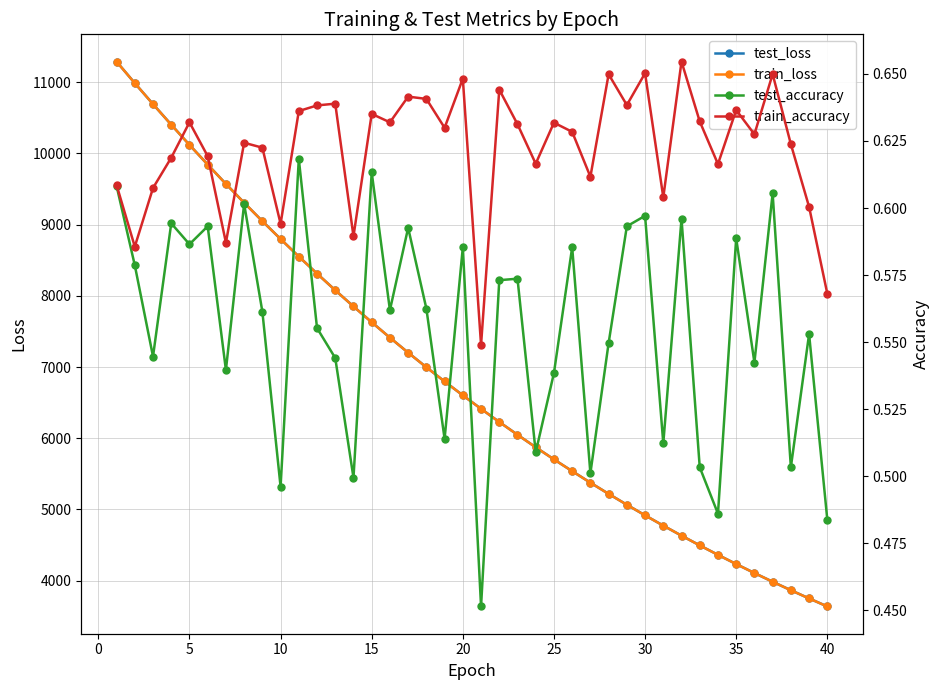

True or false: test_accuracy and train_loss cross at least once.

False